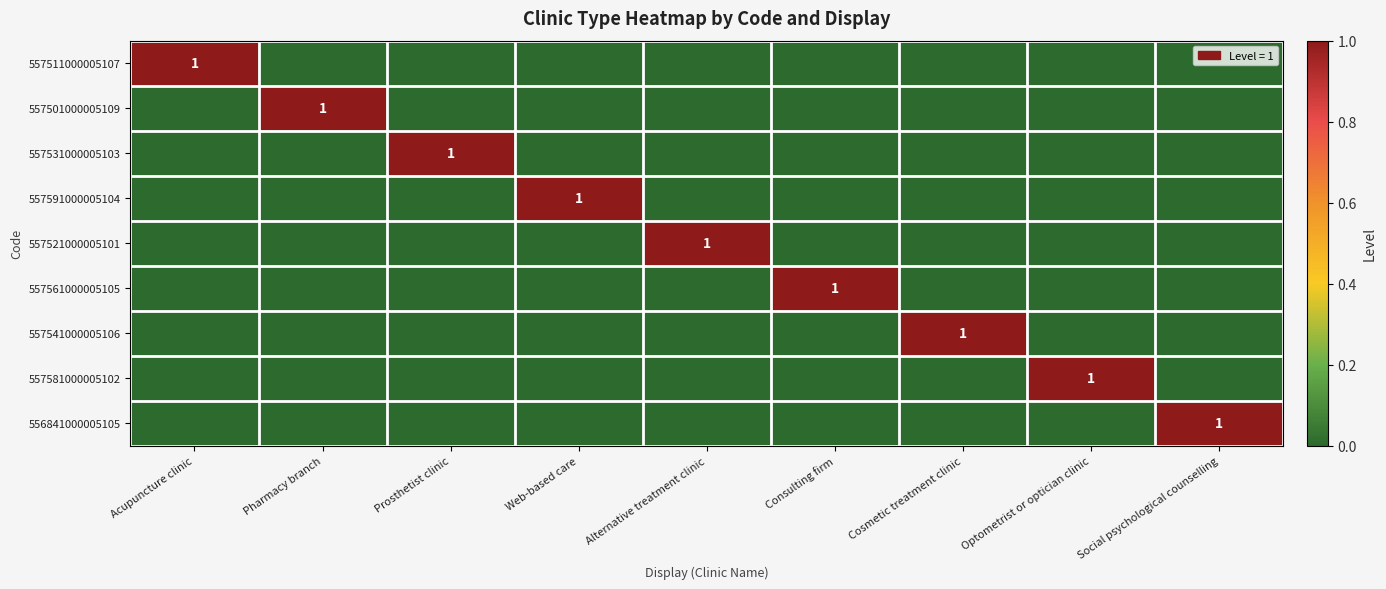

At which label does 557581000005102 reach its peak?

Optometrist or optician clinic